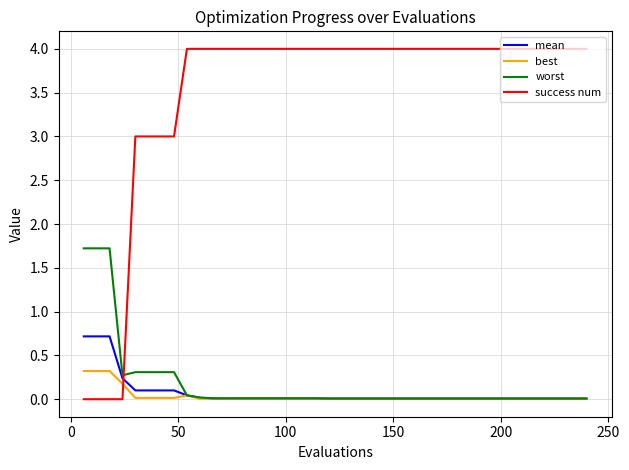

Rank the series by their maximum value, from highest to lowest.

success num, worst, mean, best